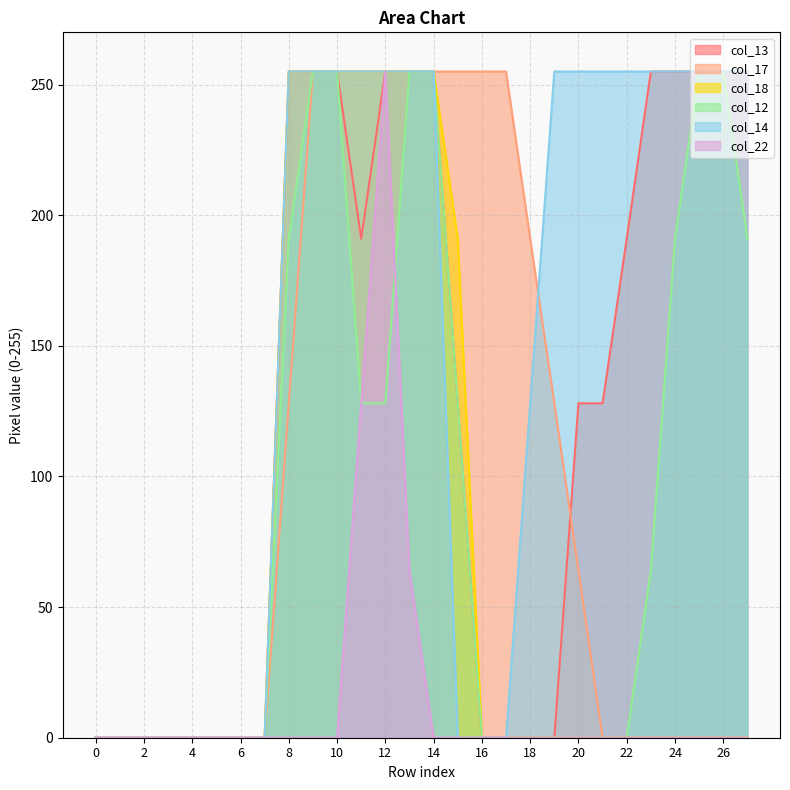

Count the number of data series in this chart.

6